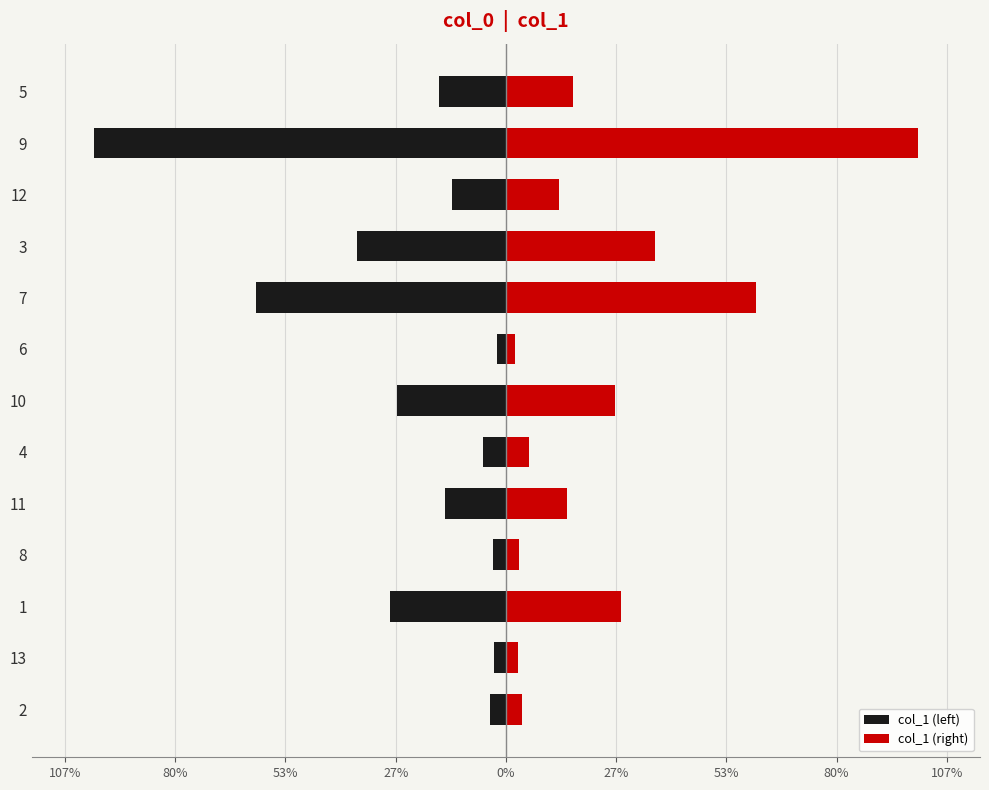

The value of col_1 (right) at 13 is 0.7. True or false?

False